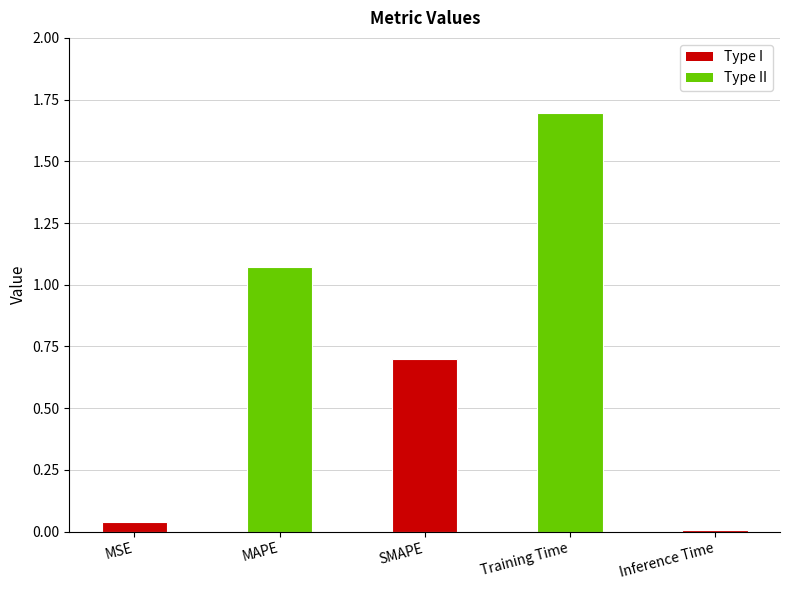

How many data points does each series have?

5